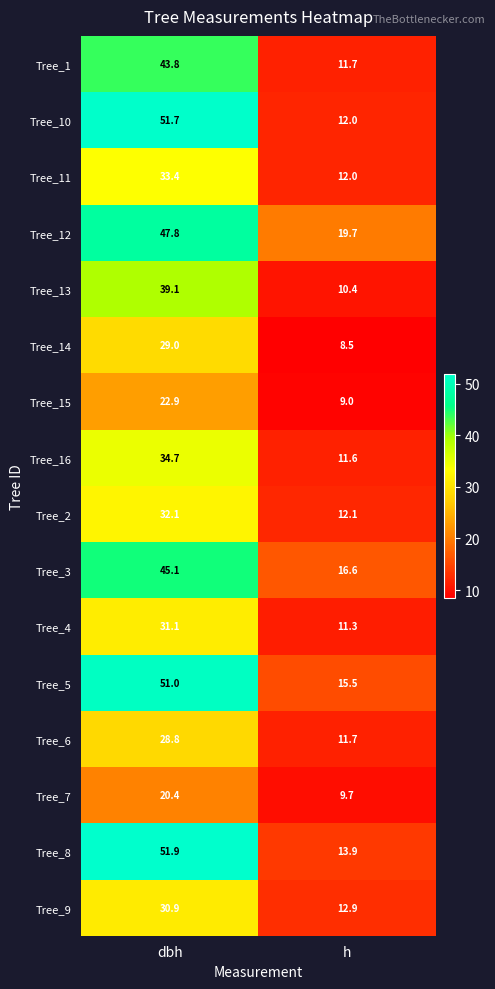

List the labels in order of Tree_14 value, largest first.

dbh, h